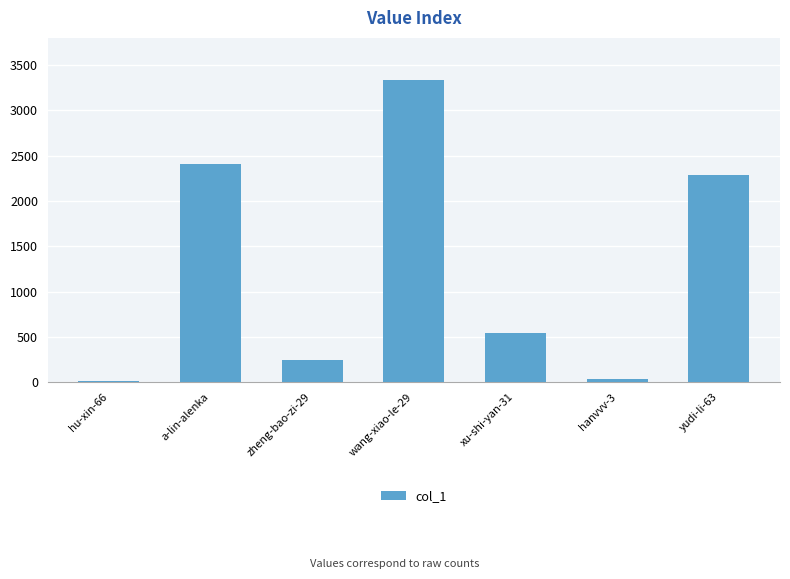

What is the sum of all values?

8876